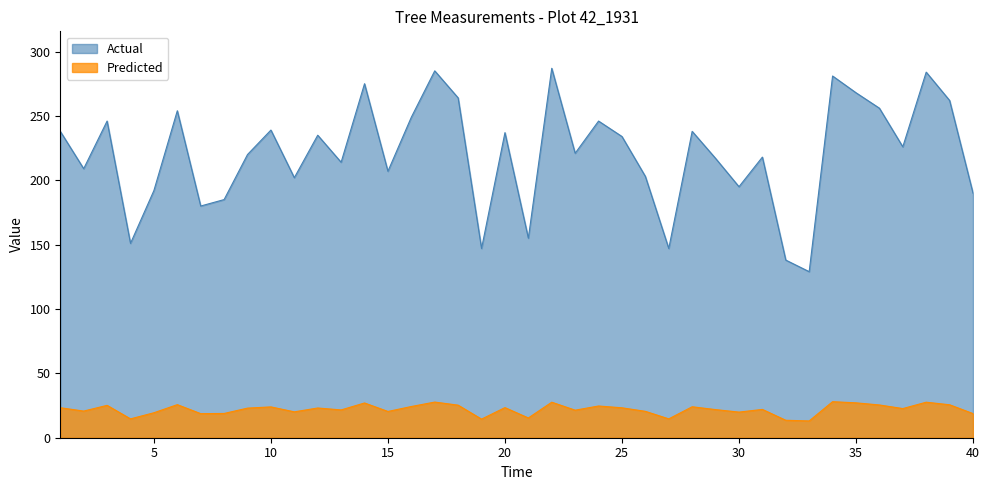

True or false: dbh_2 and dbh cross at least once.

False